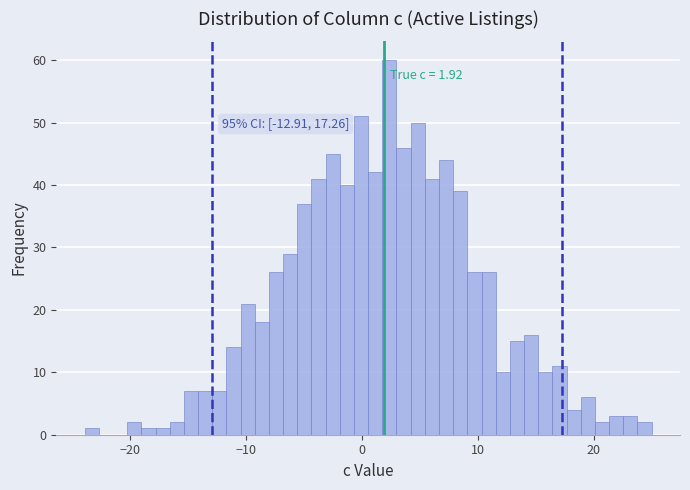

Around what value on the x-axis is the tallest bar? Give the approximate position of its centre, as read against the axis.

2